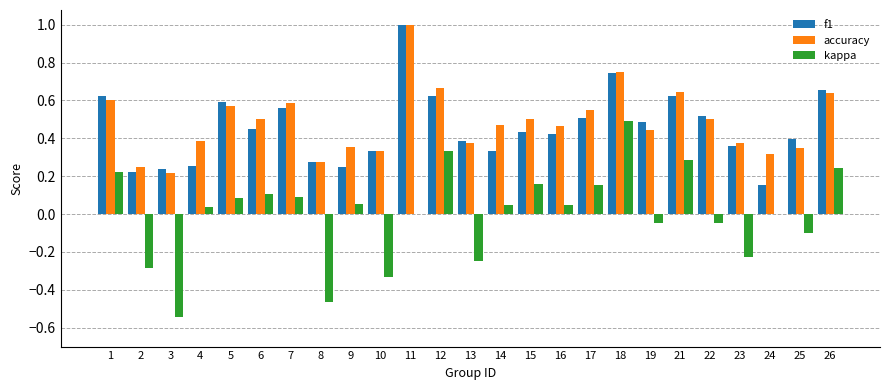

Is the value of accuracy at 22 greater than the value of f1 at 5?

No